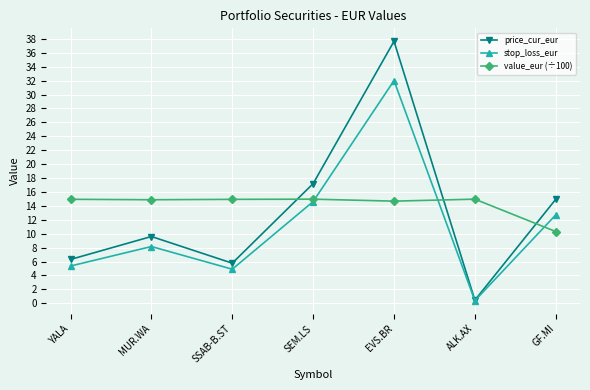

Is the value of value_eur (÷100) at MUR.WA greater than the value of stop_loss_eur at MUR.WA?

Yes